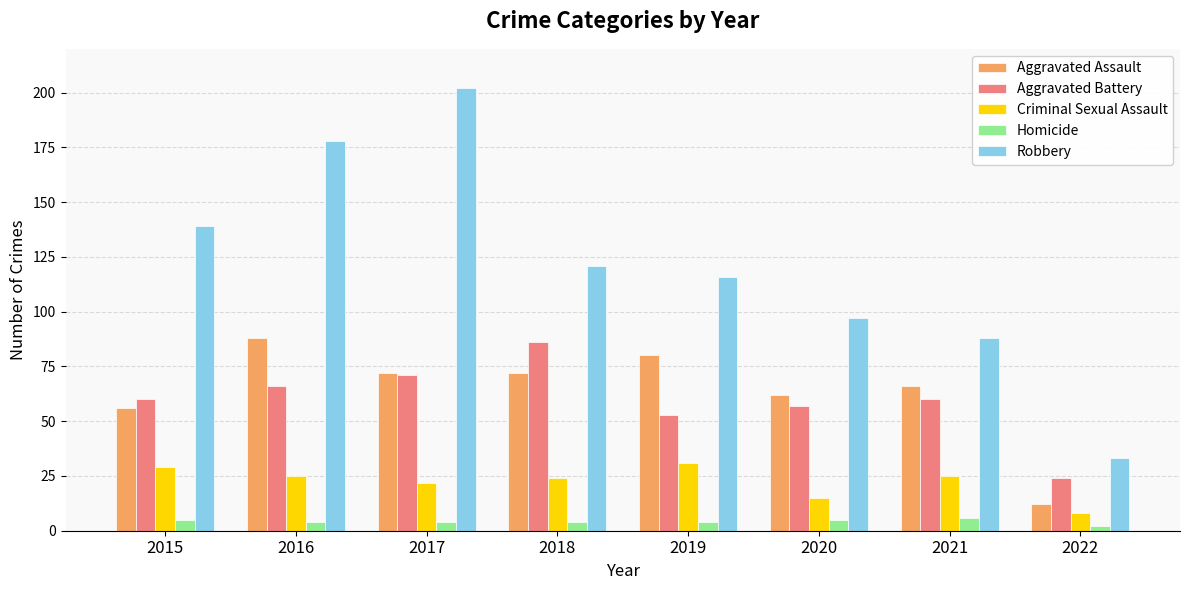

How many series are shown in this chart?

5